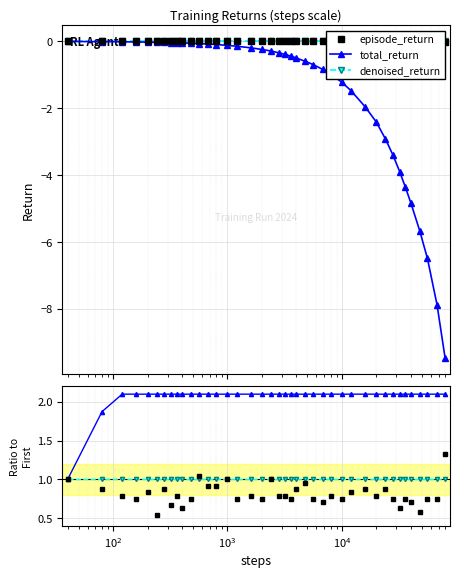

What is the difference between the maximum and minimum values in the total_return series?

9.5